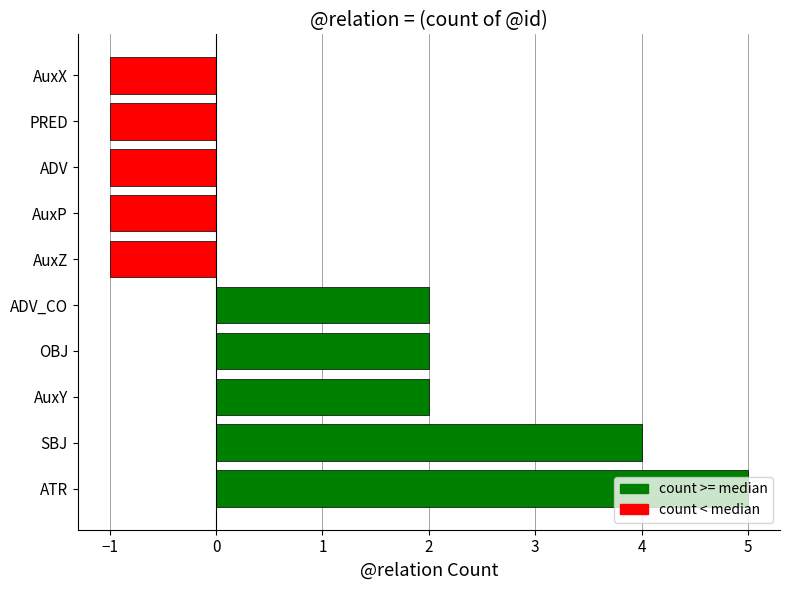

What is the maximum value shown in the chart?

5